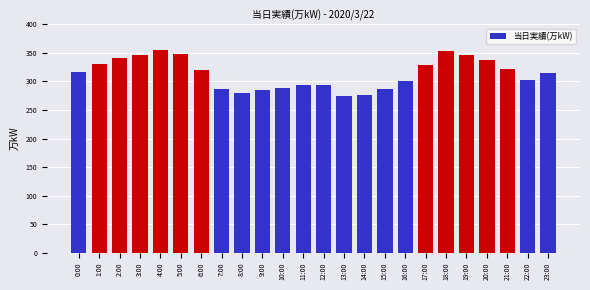

What is the change in value from 2:00 to 20:00?

-3